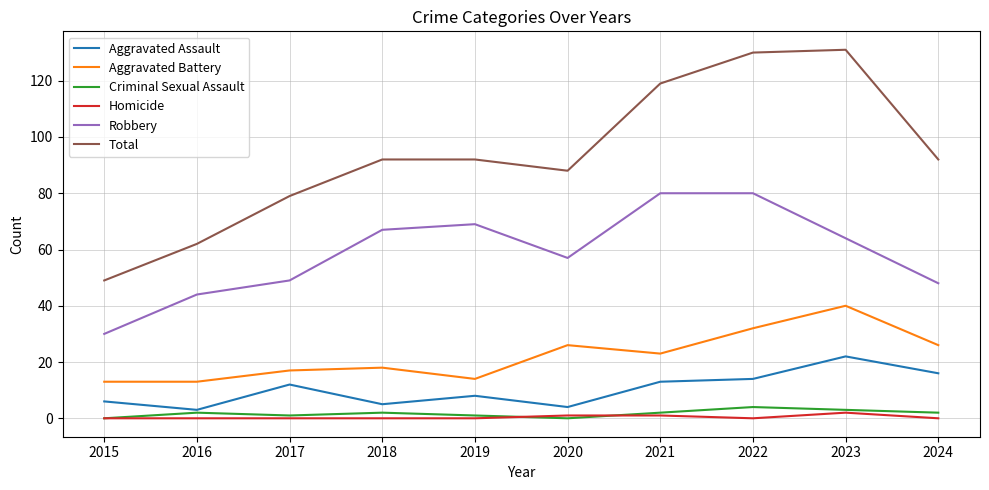

In Total, how many points are lower than both neighbors (excluding endpoints)?

1